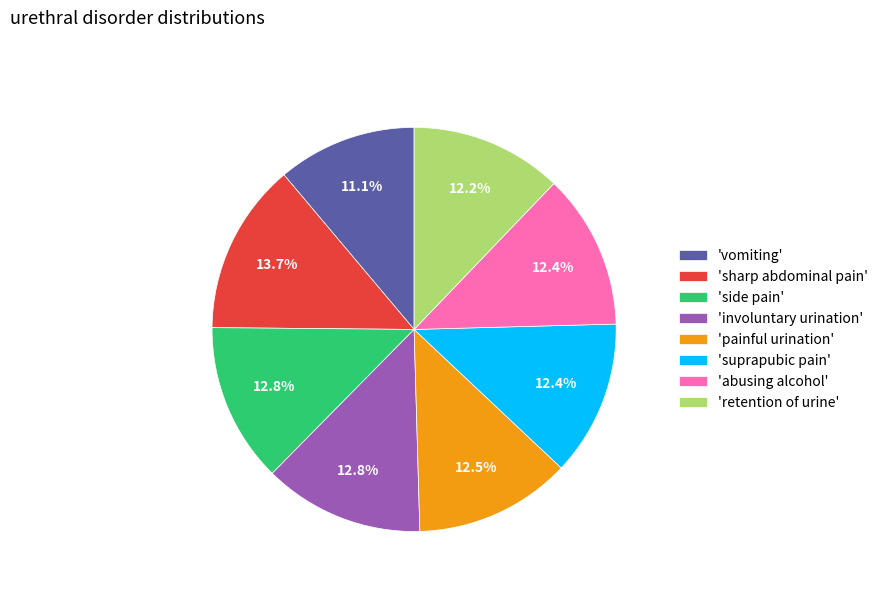

Which category has the smallest portion of the pie?

'vomiting'